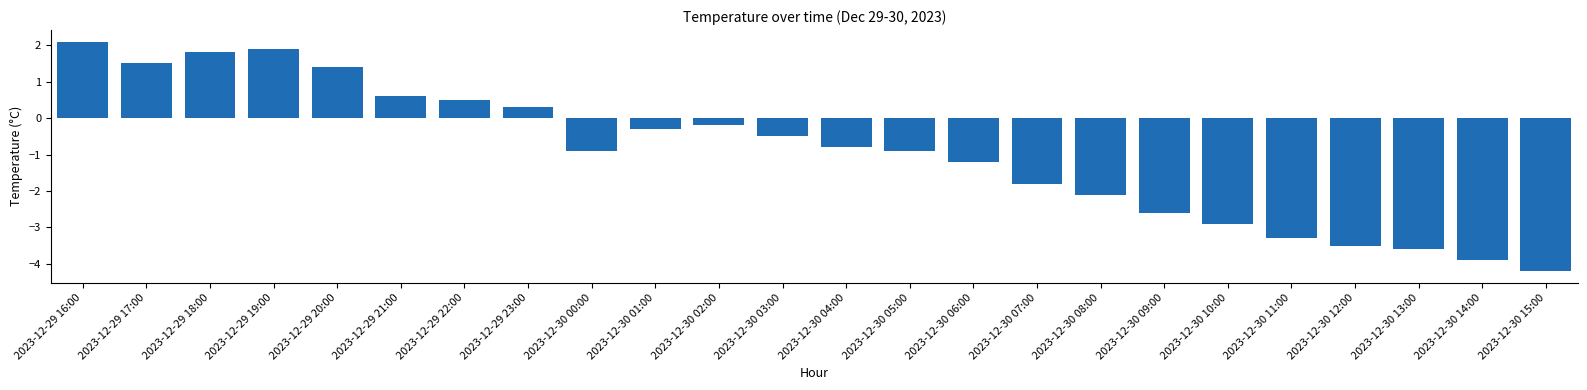

What is the sum of all values?

-22.6